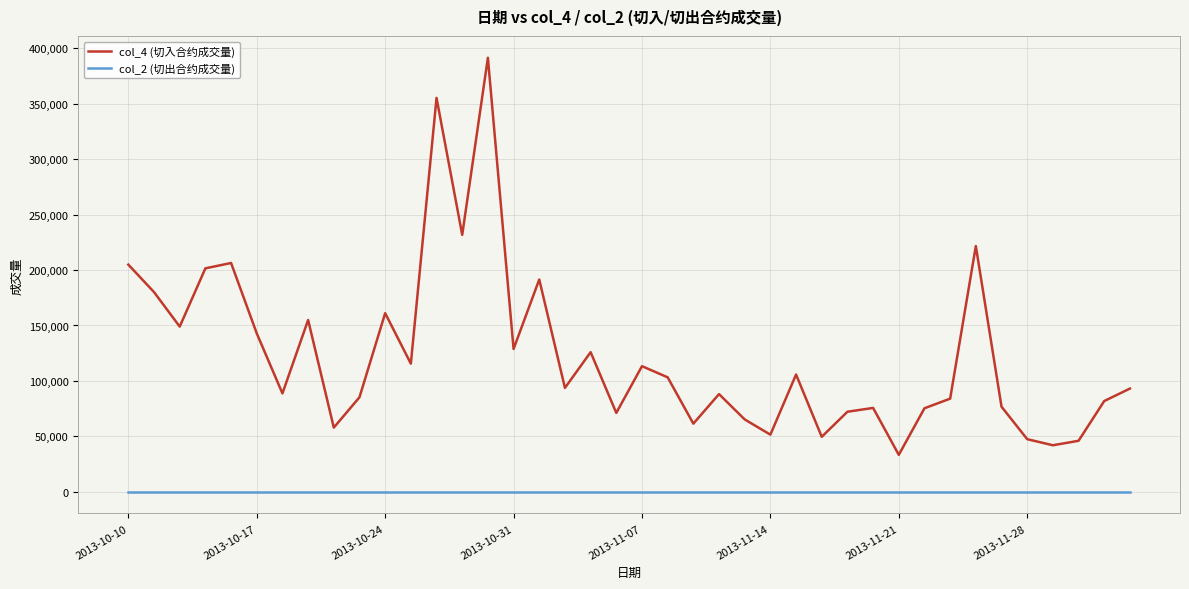

How many series are shown in this chart?

2